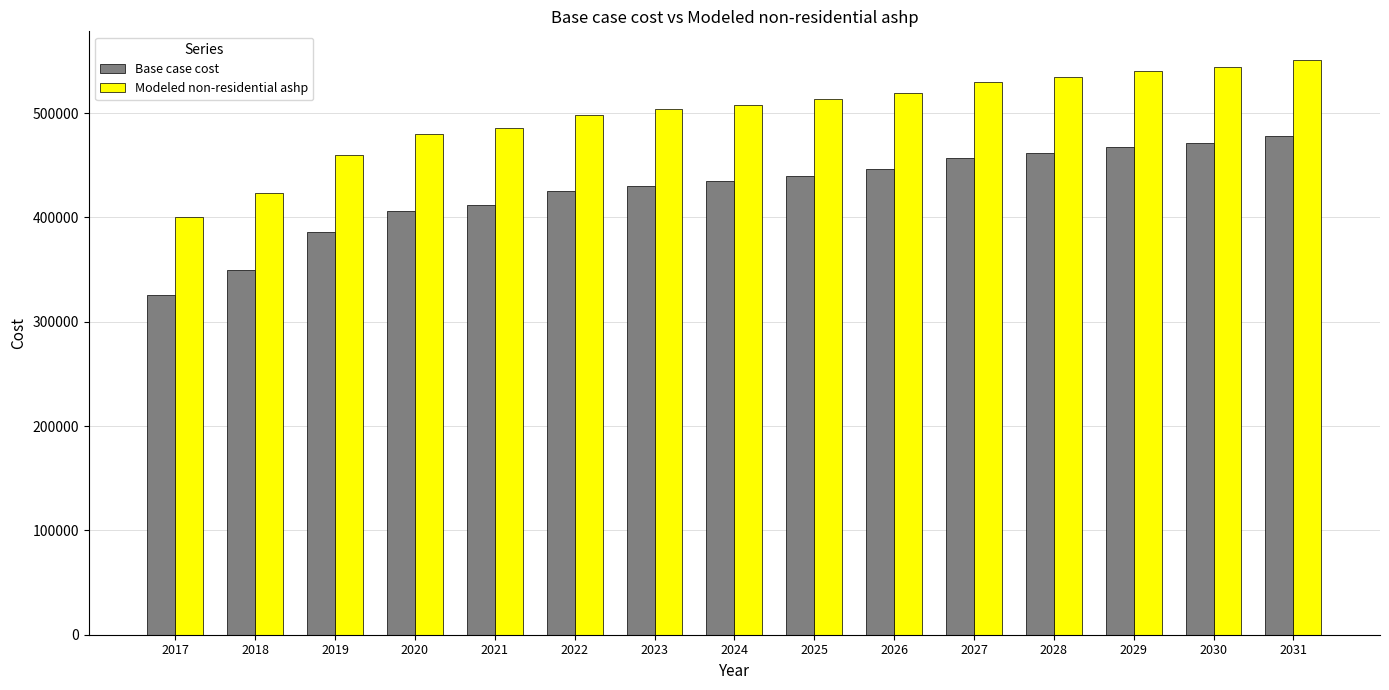

Reading left to right, what are all the values shown in this chart?

Base case cost: 2017=325219.5	2018=349069.0	2019=386224.8	2020=405664.8	2021=412297.0	2022=424776.7	2023=430049.0	2024=434662.2	2025=439934.5	2026=446524.8	2027=456751.4	2028=461415.2	2029=467411.6	2030=471409.1	2031=478071.7
Modeled non-residential ashp: 2017=400144.6	2018=423600.6	2019=460214.1	2020=479409.5	2021=485861.0	2022=498213.1	2023=503400.3	2024=507939.1	2025=513126.3	2026=519610.3	2027=529751.8	2028=534341.2	2029=540241.9	2030=544175.6	2031=550731.9